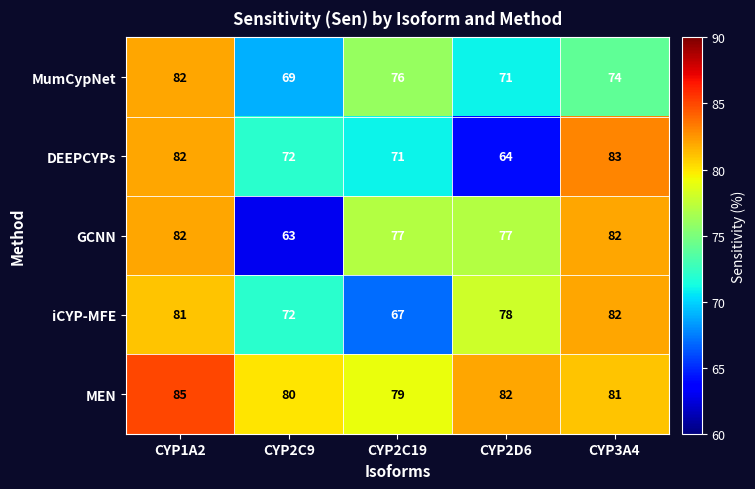

What is the sum of all DEEPCYPs values?

372